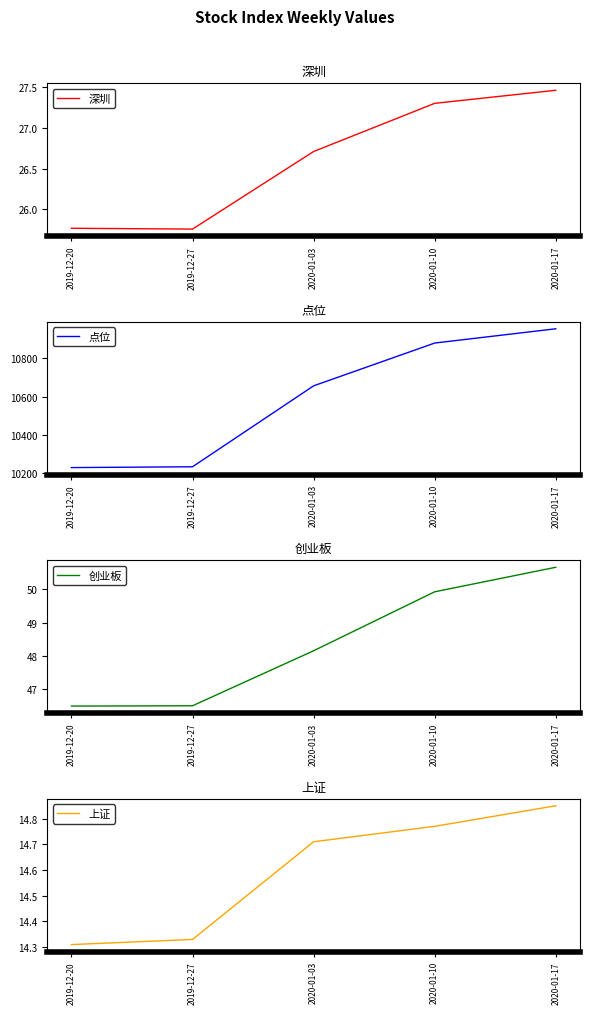

Which series changed the most between 2019-12-27 and 2020-01-10?

点位